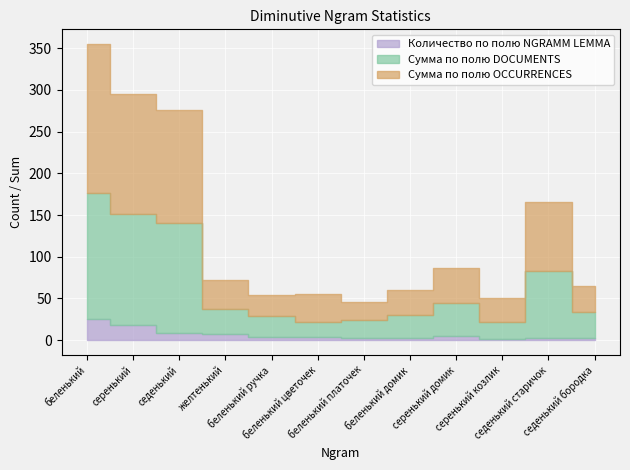

True or false: Количество по полю NGRAMM LEMMA has a value of 7 at серенький домик.

False